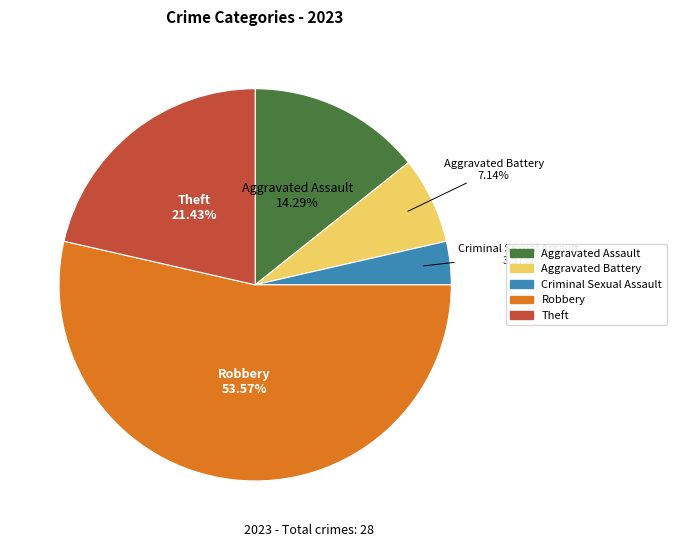

Which slice is the smallest?

Criminal Sexual Assault